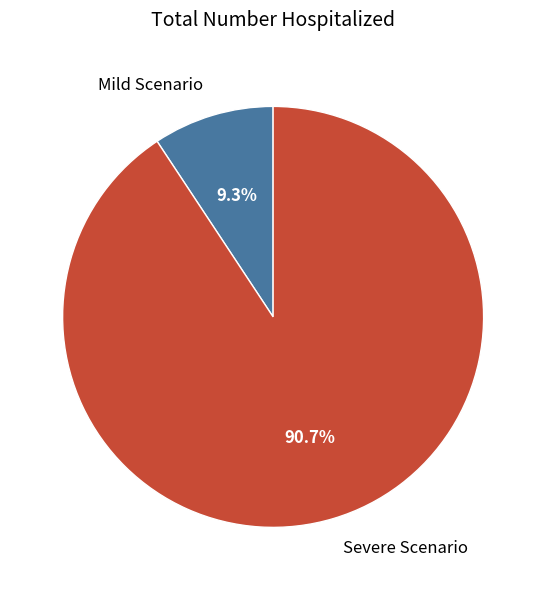

What percentage is NOT represented by Mild Scenario?

90.7%